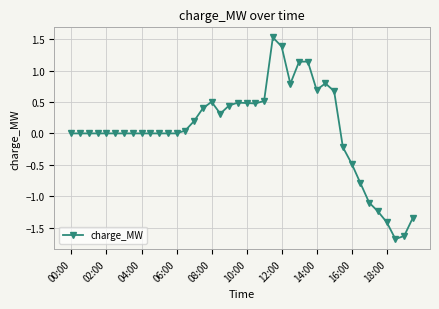

What is the sum of all values?

2.1